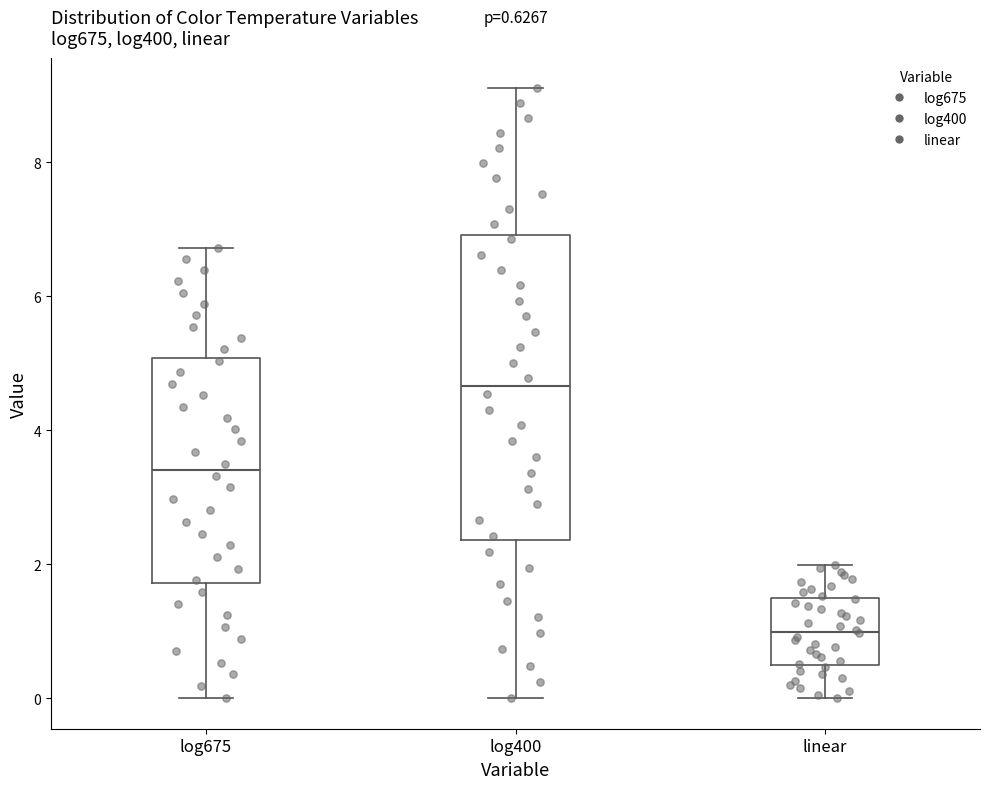

Comparing the boxes themselves (not the whiskers), which one is the tallest?

log400